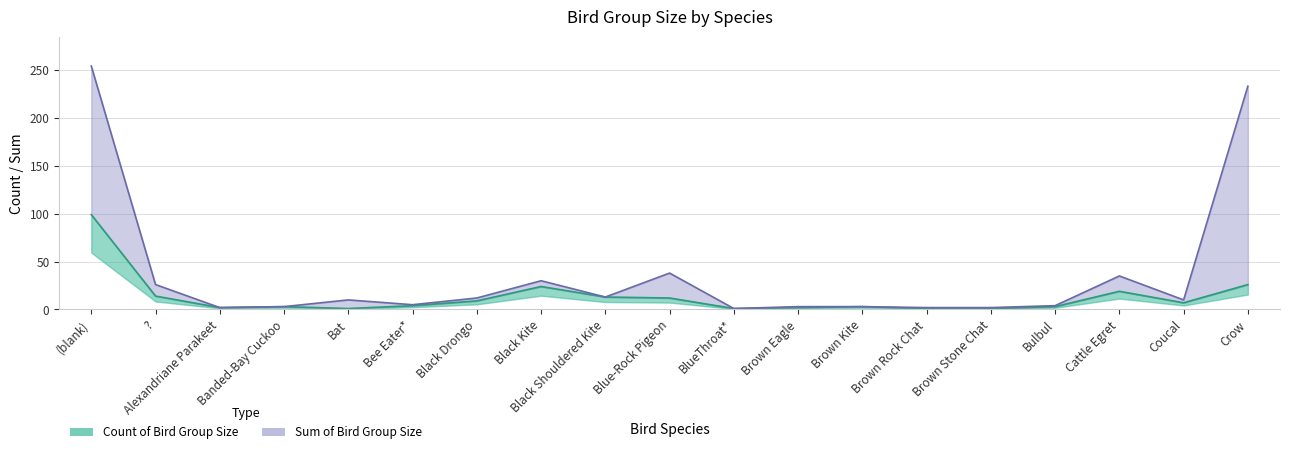

In Sum of Bird Group Size, how many points are higher than both neighbors (excluding endpoints)?

4